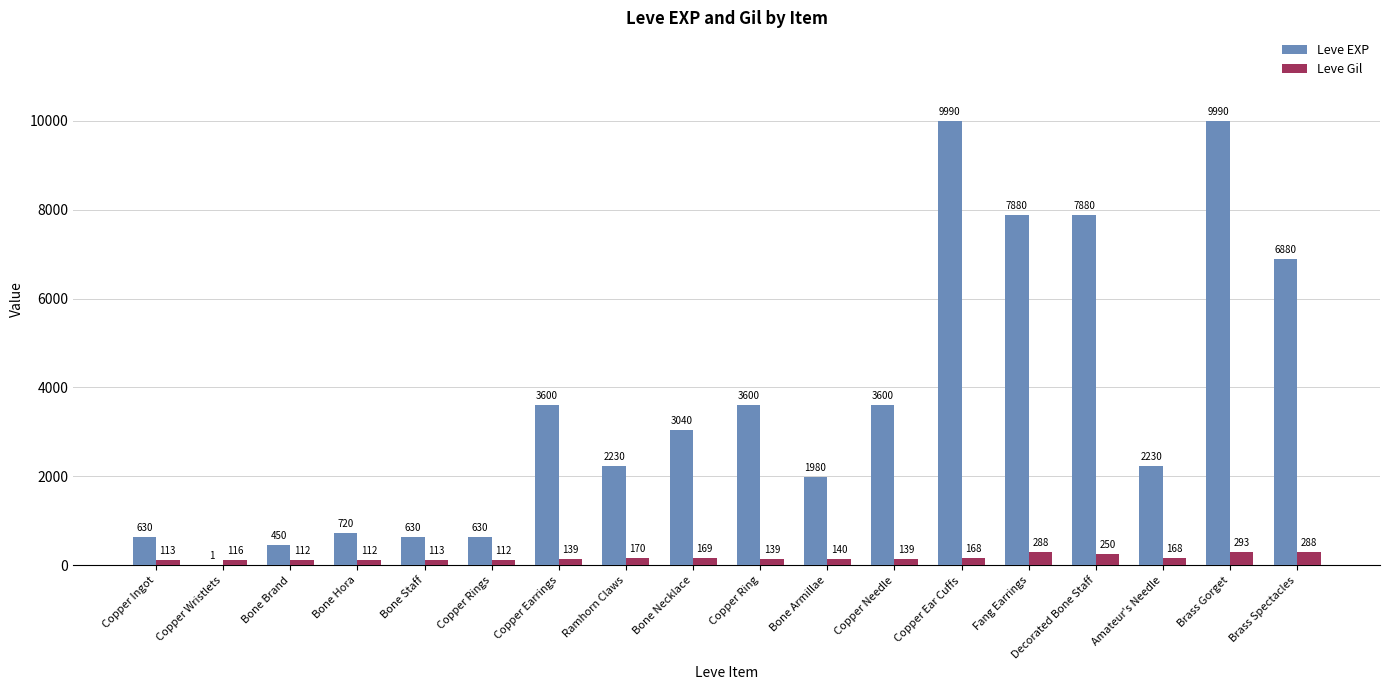

Which series changed the most between Fang Earrings and Amateur's Needle?

Leve EXP